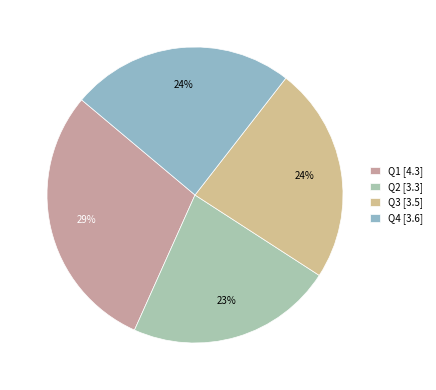

How many segments does this pie chart have?

4